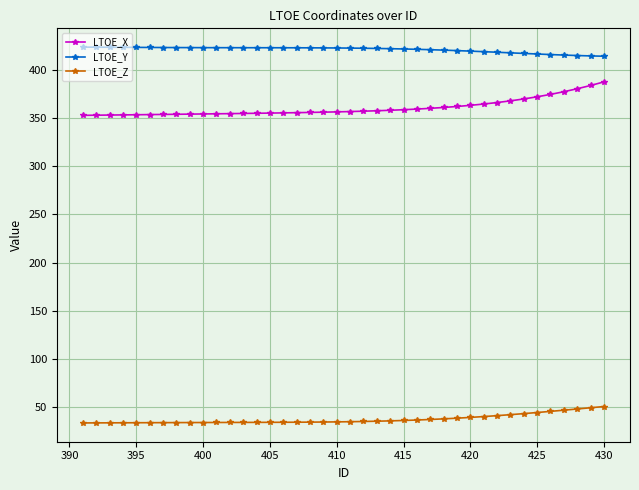

What is the value of the LTOE_X point at the 16th from the left?

355.2